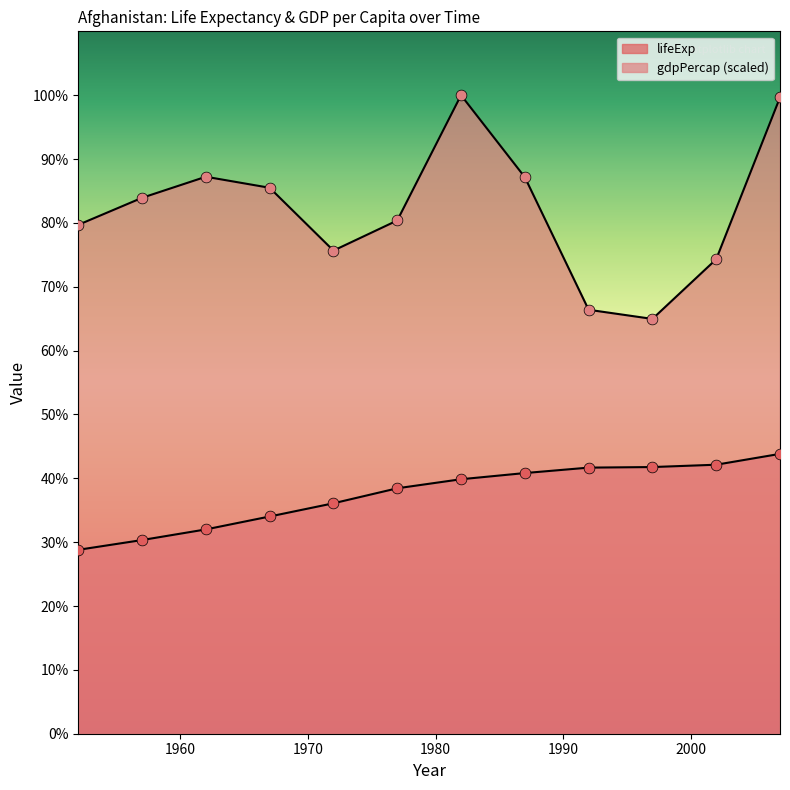

What is the total value across all series at 2007?

143.5